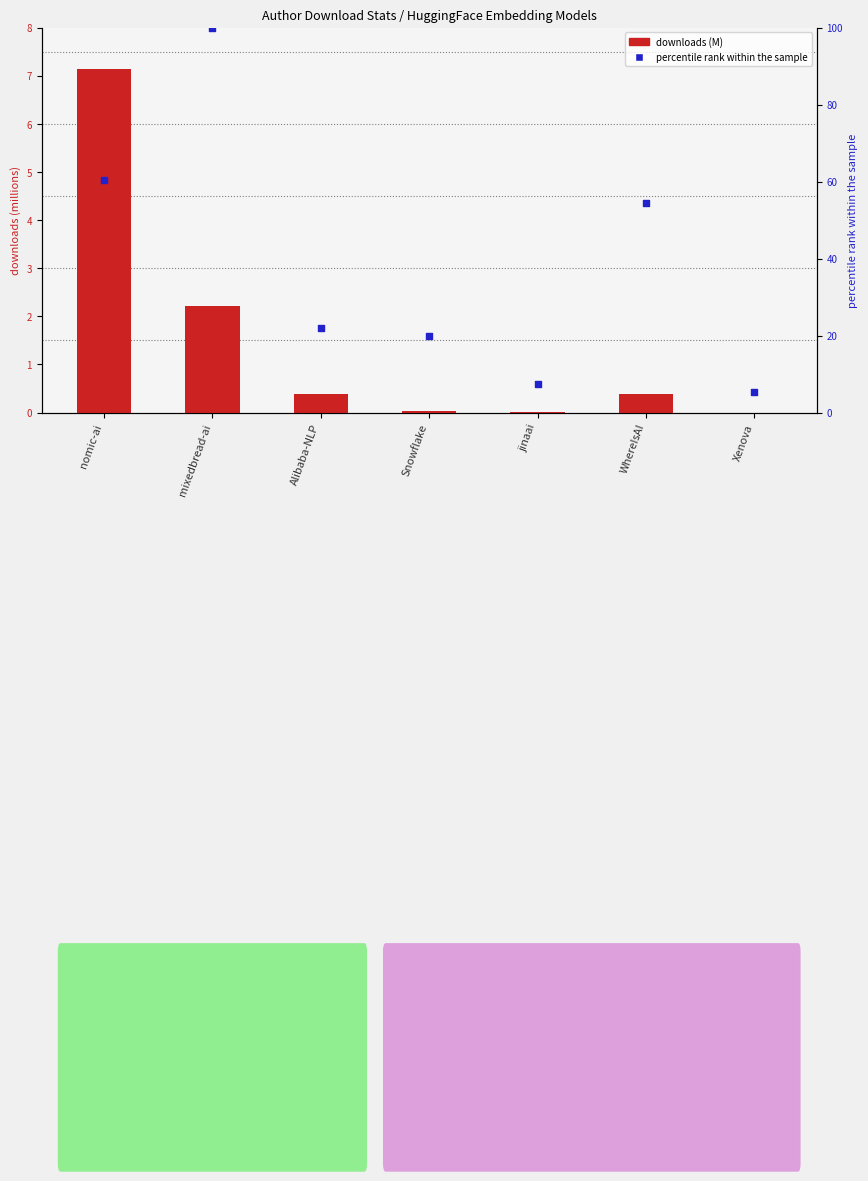

Which series has the largest total across all categories?

percentile rank within the sample